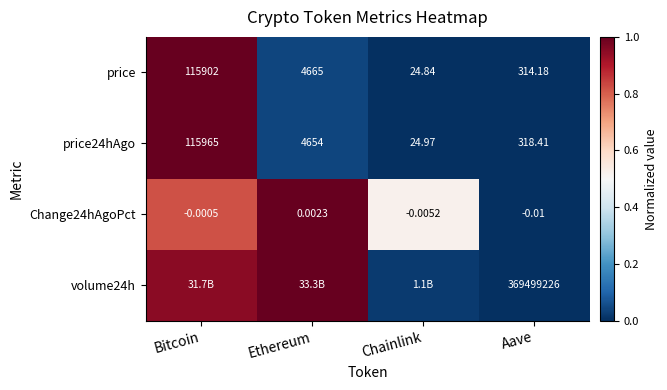

At how many categories does at least one series exceed 0?

4